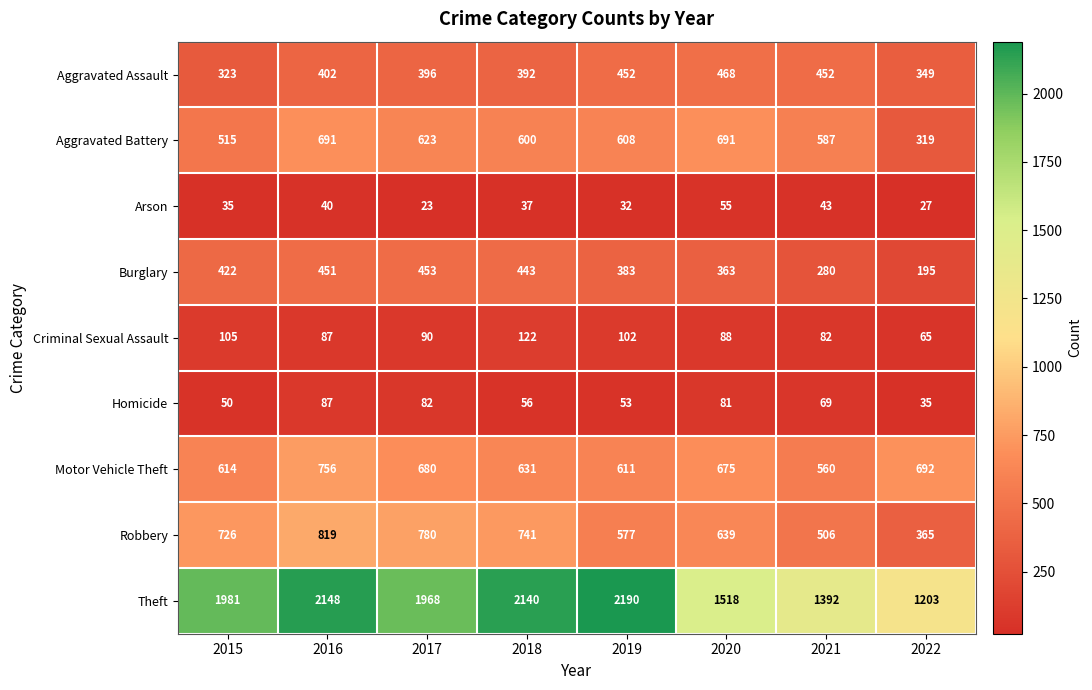

Where is Burglary nearest to the value 324?

2020